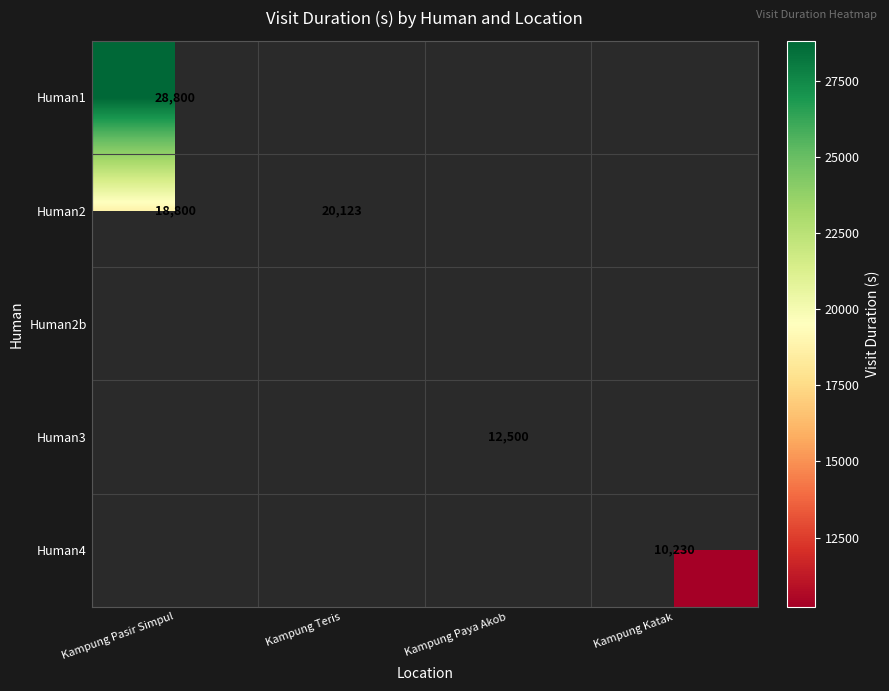

Between Kampung Paya Akob and Kampung Pasir Simpul, which is larger?

Kampung Pasir Simpul